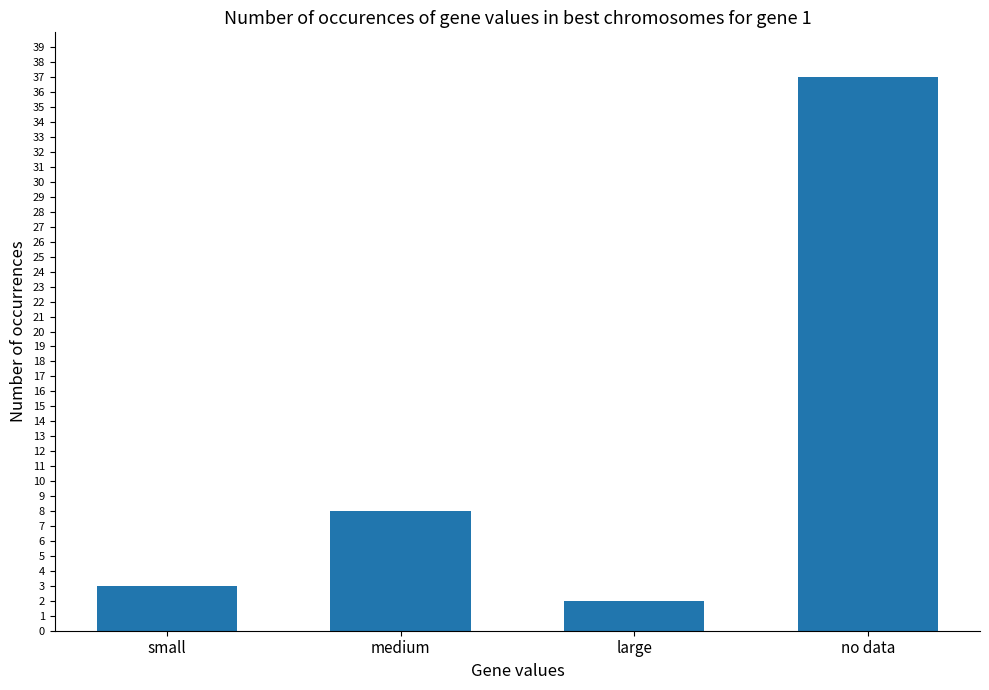

How many distinct data groups are displayed?

1